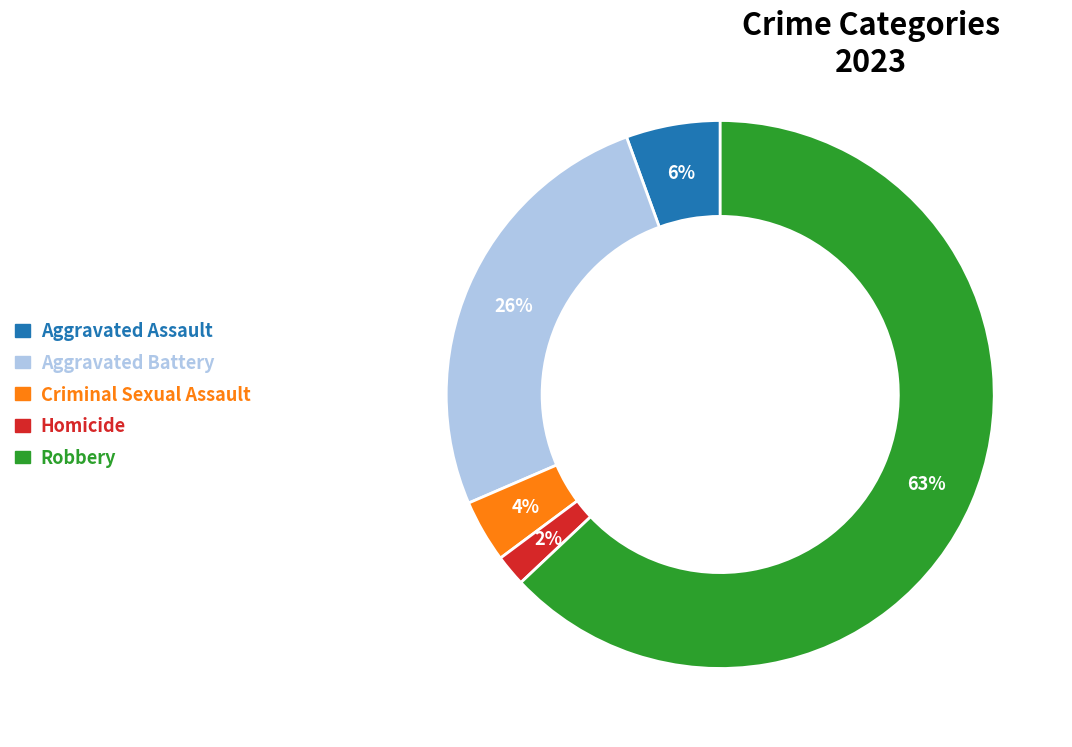

To the nearest percent, what is the difference between the Criminal Sexual Assault and Aggravated Battery slice percentages?

22%